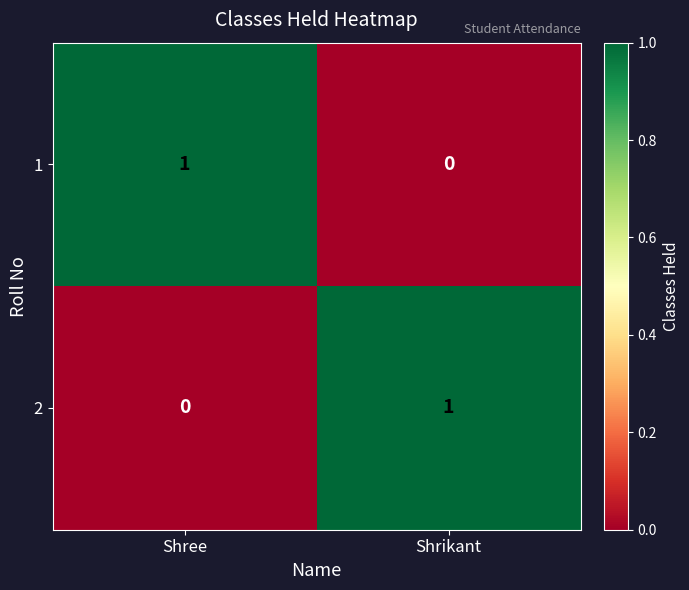

Rank the categories by 2 value from lowest to highest.

Shree, Shrikant